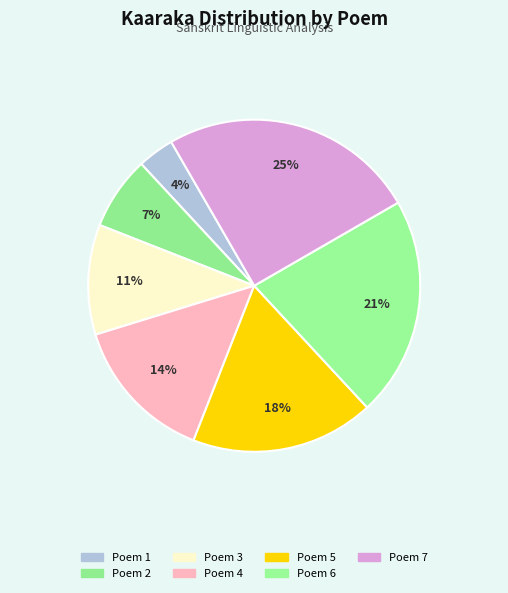

The Poem 3 slice represents 17% of the pie. True or false?

False